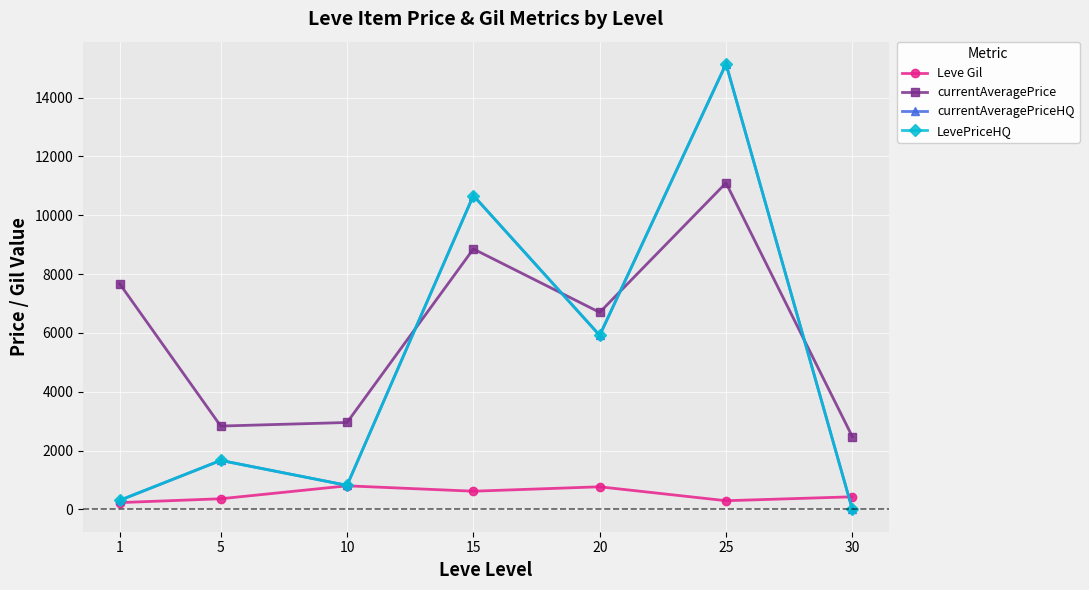

The value of currentAveragePrice at 30 is 910.0. True or false?

False